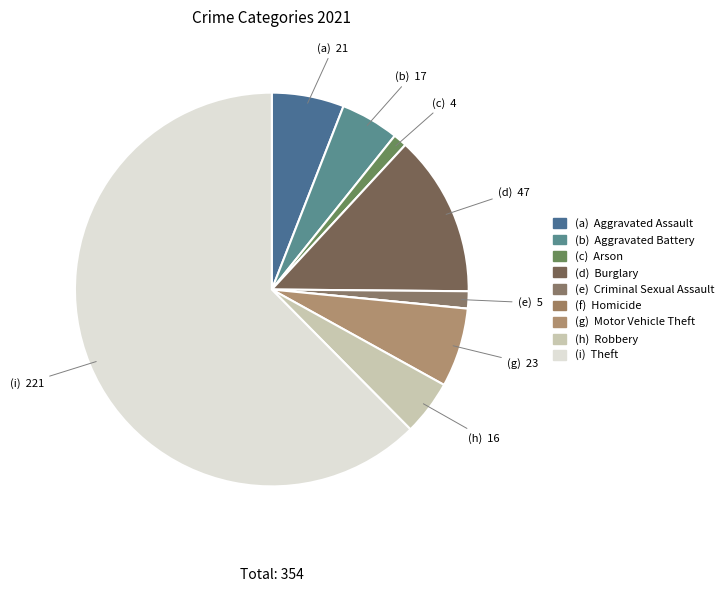

To the nearest percent, what is the average slice percentage?

11%